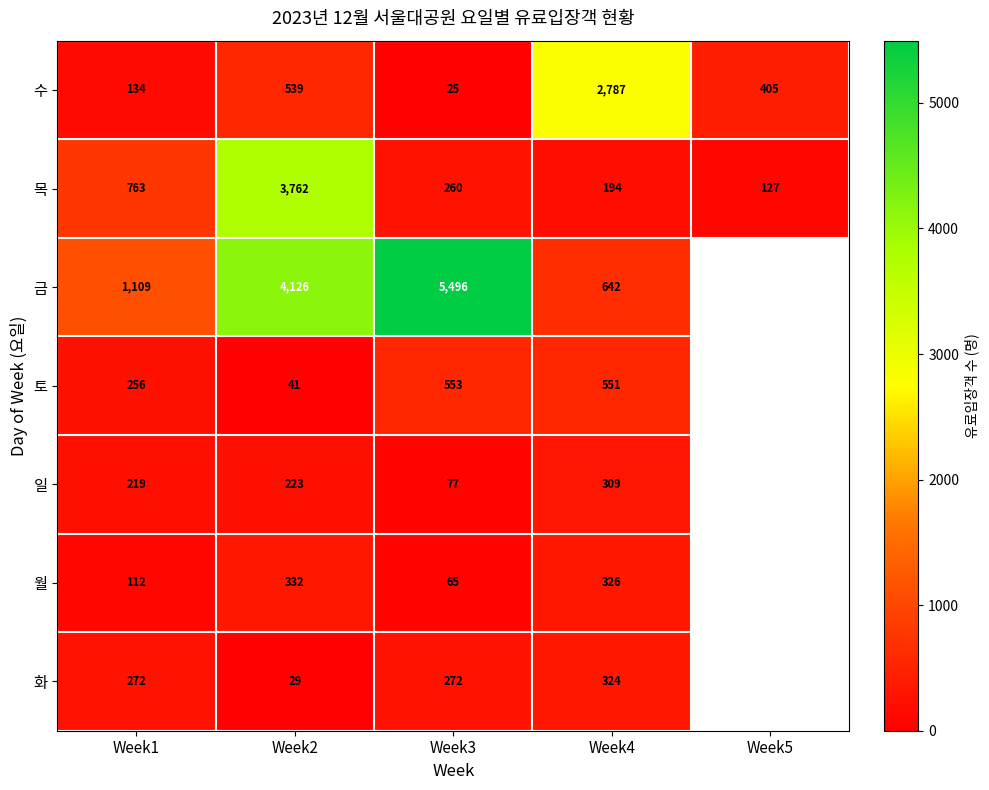

How many categories are shown in the chart?

5